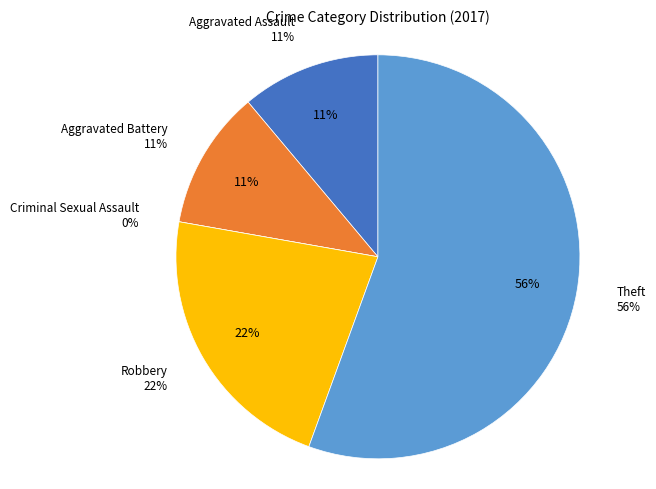

To the nearest percent, what percentage of the pie is Aggravated Assault?

11%